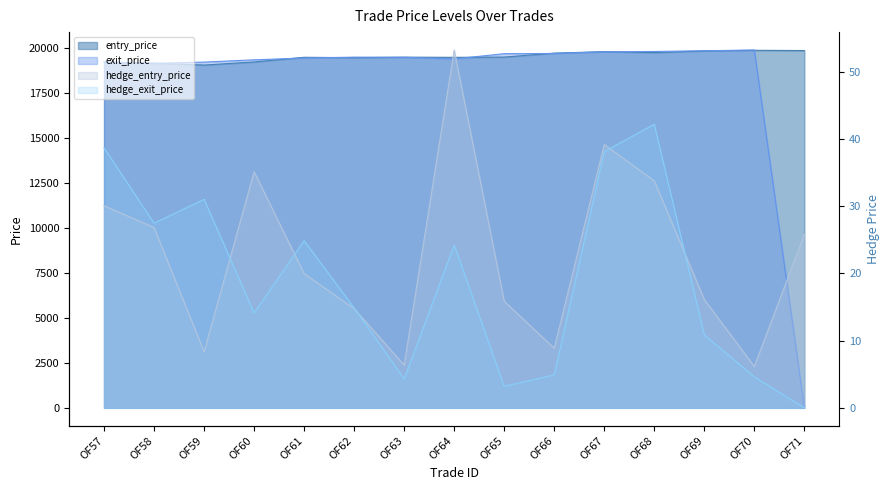

What is the total value across all series at OF69?

39722.9